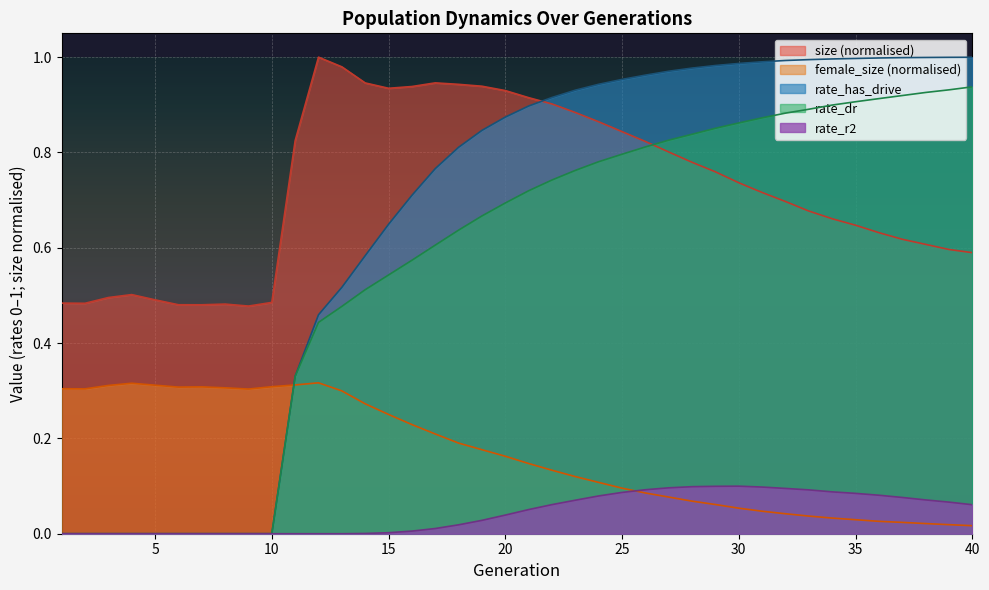

True or false: rate_has_drive and rate_dr intersect in this chart.

False